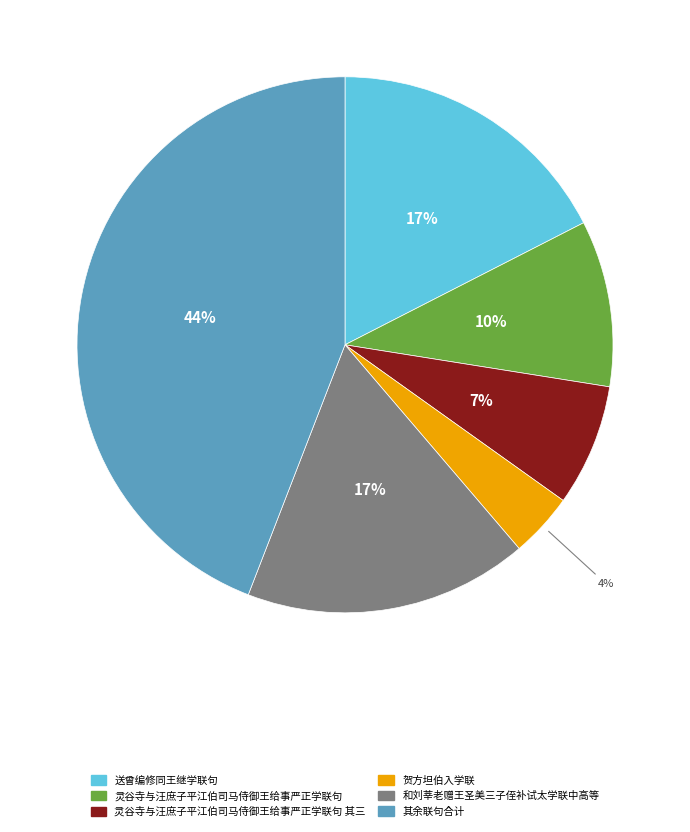

Does any single category account for the majority?

No